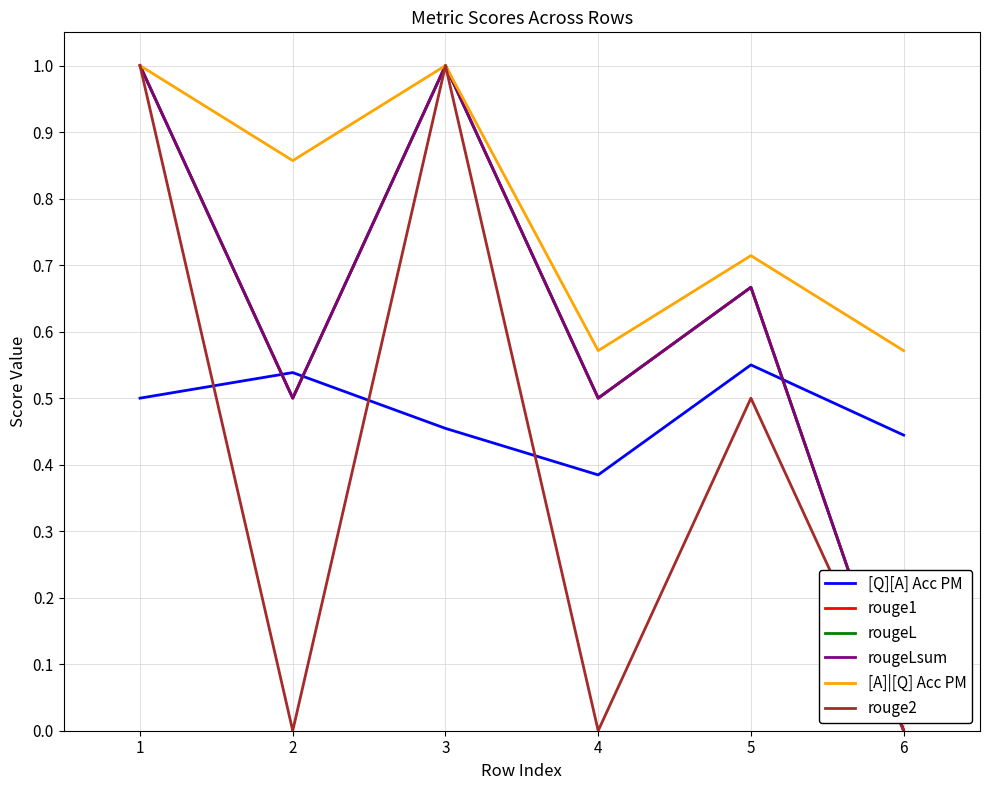

What is the sum of all [A]|[Q] Acc PM values?

4.7